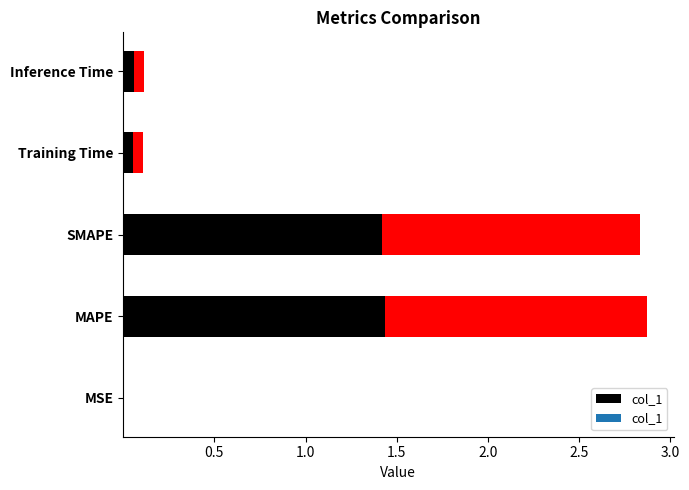

Reading right to left, transcribe all the data shown in this chart.

Inference Time=0.1	Training Time=0.1	SMAPE=2.8	MAPE=2.9	MSE=0.0